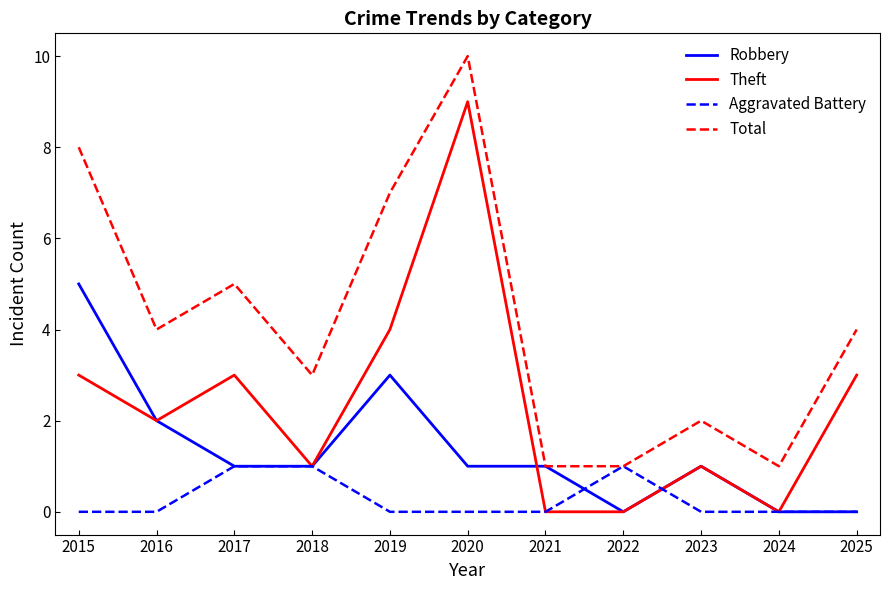

What is the sum of the Total values at 2016 and 2017?

9